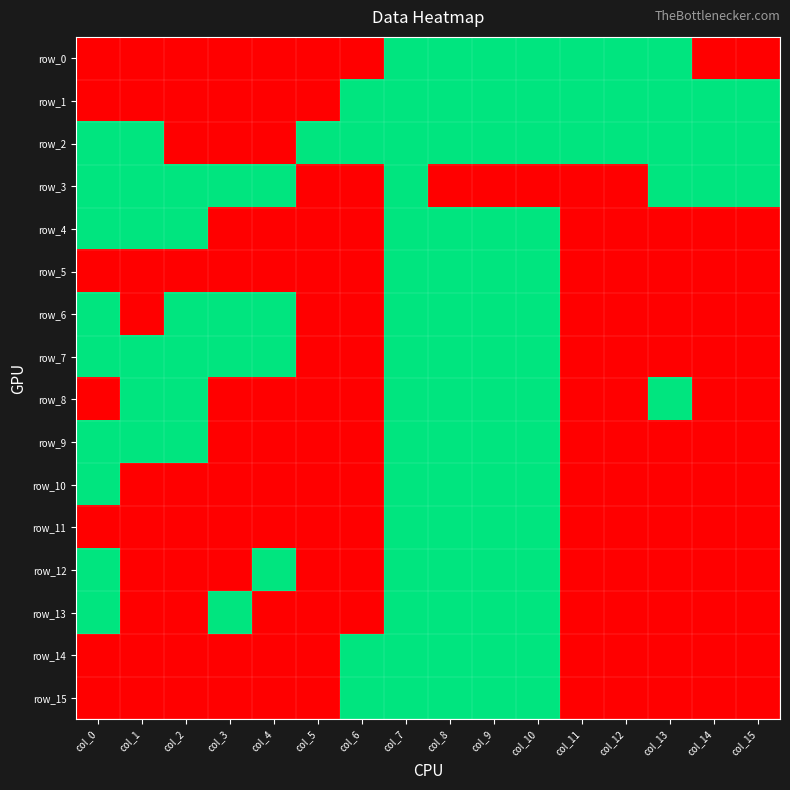

Is it true that row_11 equals -1 at col_6?

False